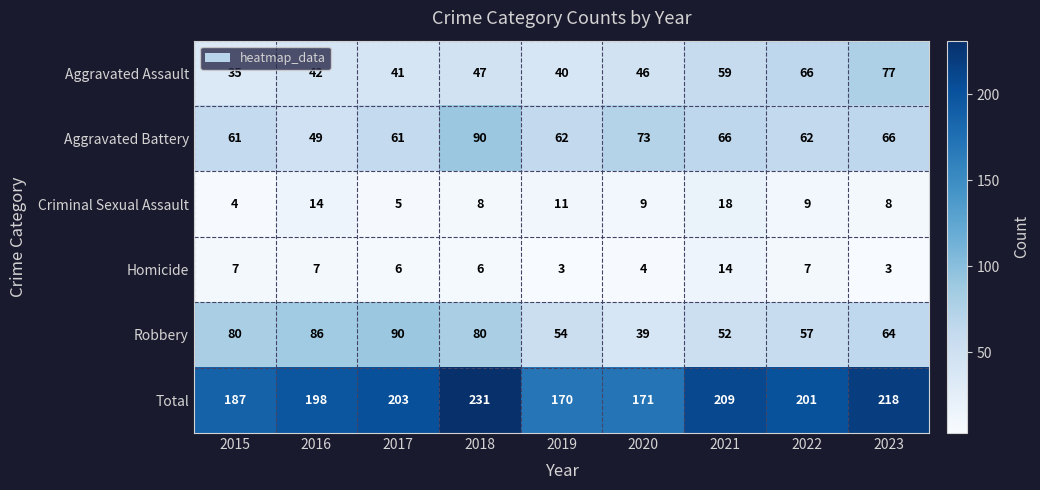

At 2021, list the series in order from largest to smallest.

Total, Aggravated Battery, Aggravated Assault, Robbery, Criminal Sexual Assault, Homicide